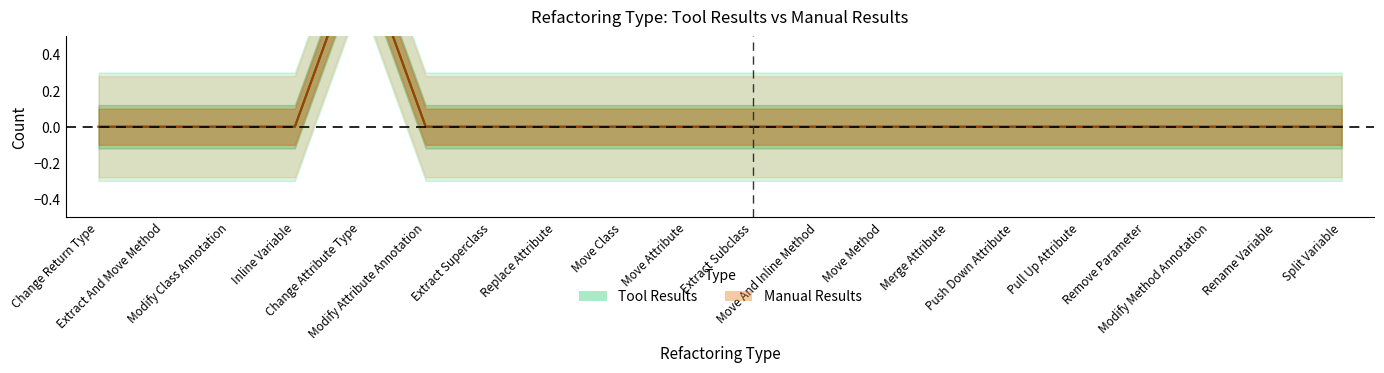

What is the label of the 7th point from the left?

Extract Superclass